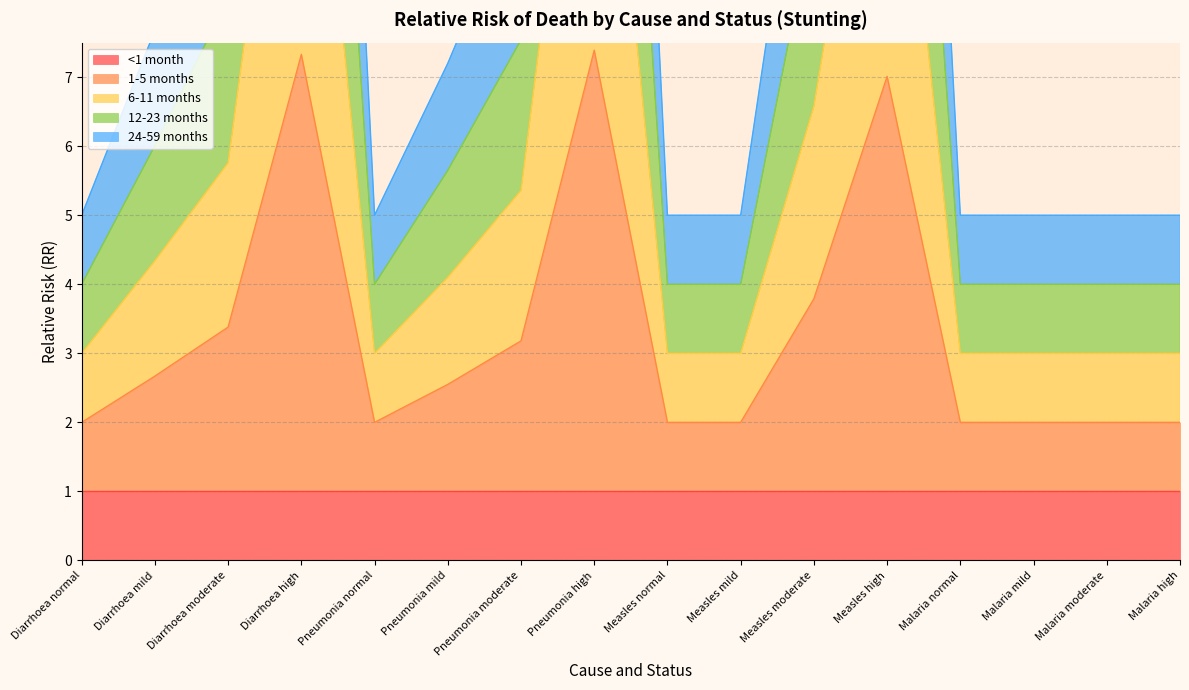

The value of 1-5 months at Measles high is 11.4. True or false?

False